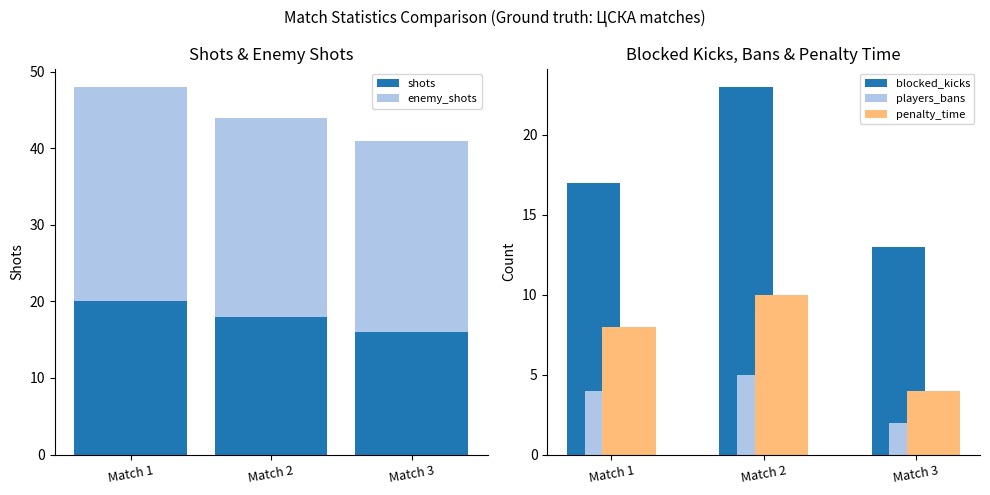

The penalty_time series shows 16 at Match 2. True or false?

False